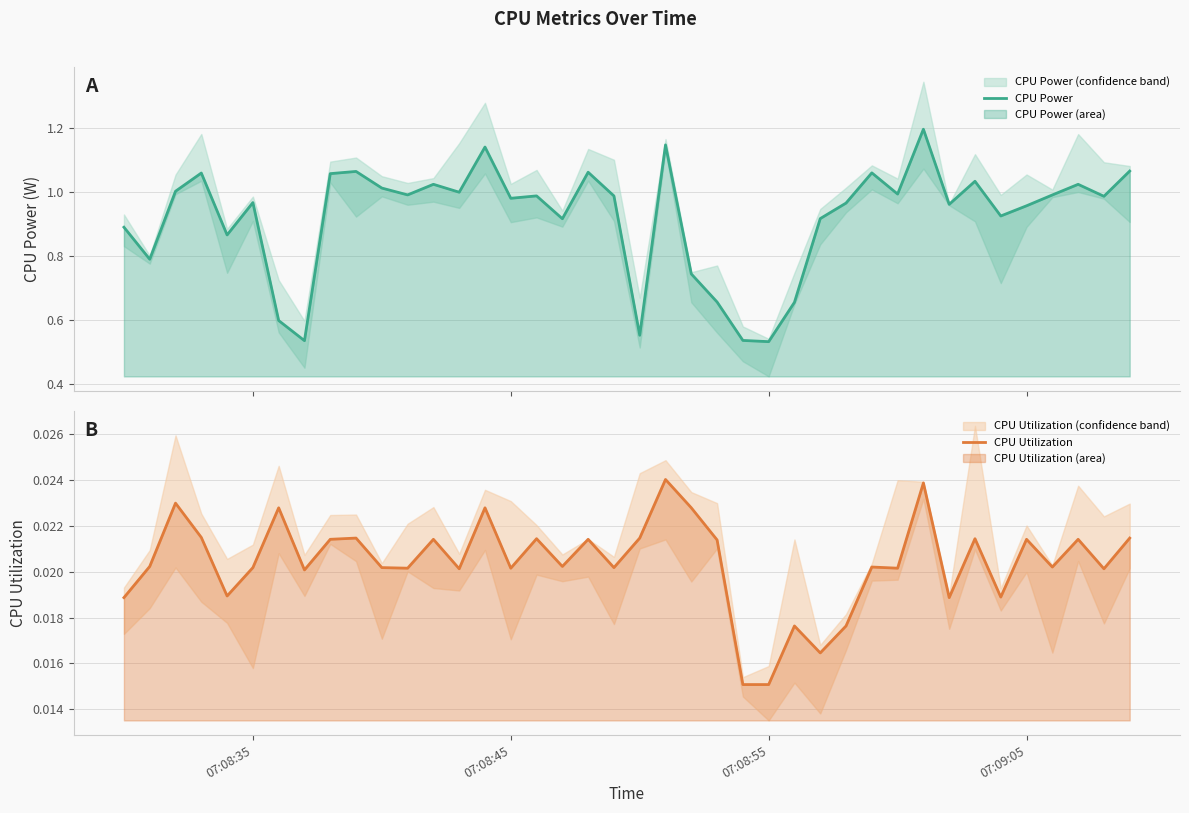

The CPU Utilization series shows 0.0 at 28. True or false?

False